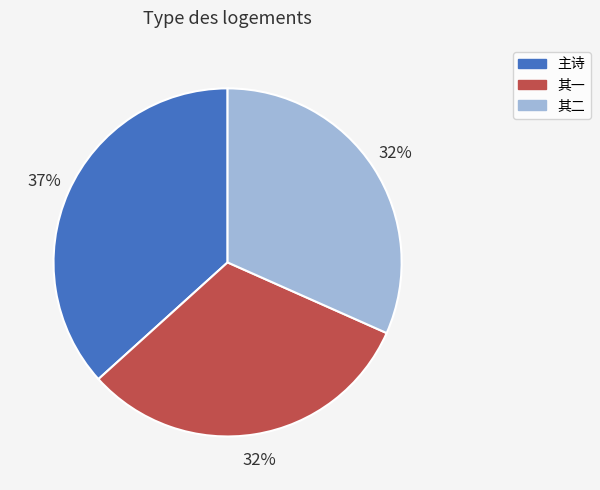

To the nearest percent, what is the difference between the largest and smallest slice percentages?

5%